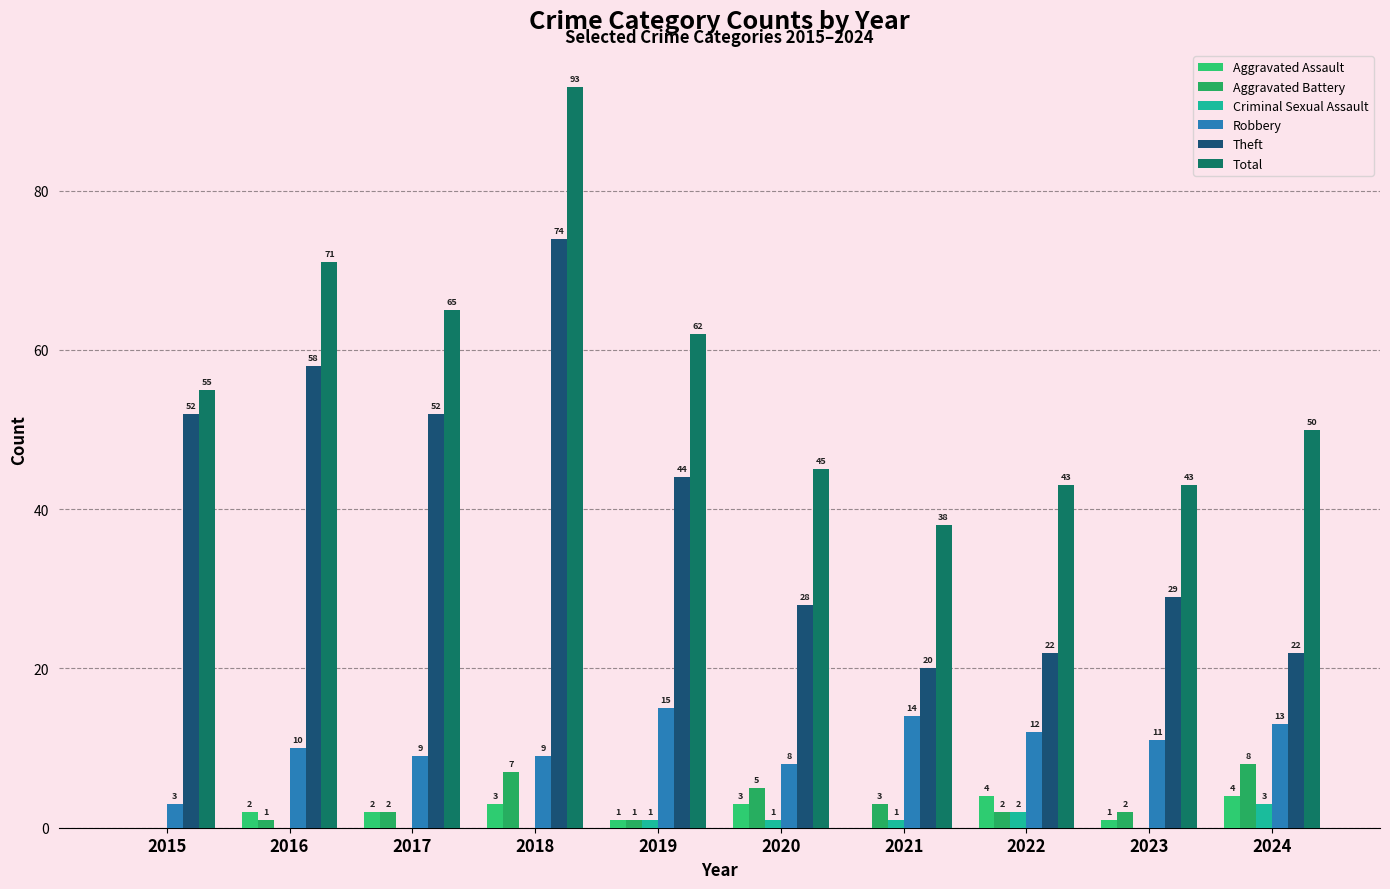

What is the difference between the Aggravated Assault values at 2024 and 2023?

3